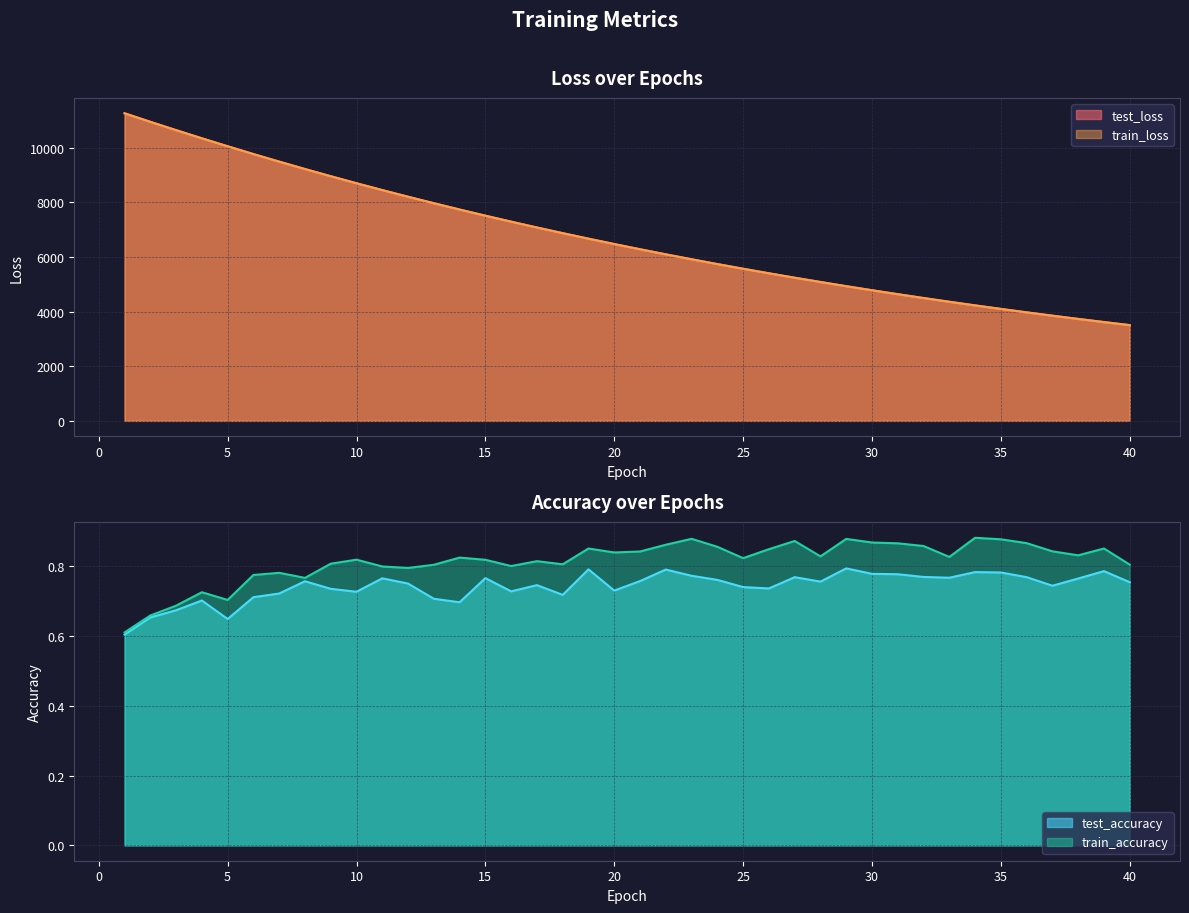

Which category has the highest value across all series?

1